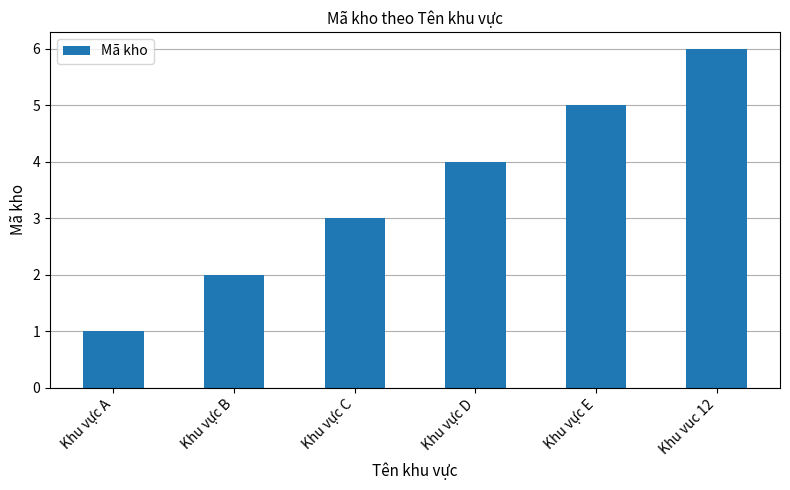

How many series are shown in this chart?

1